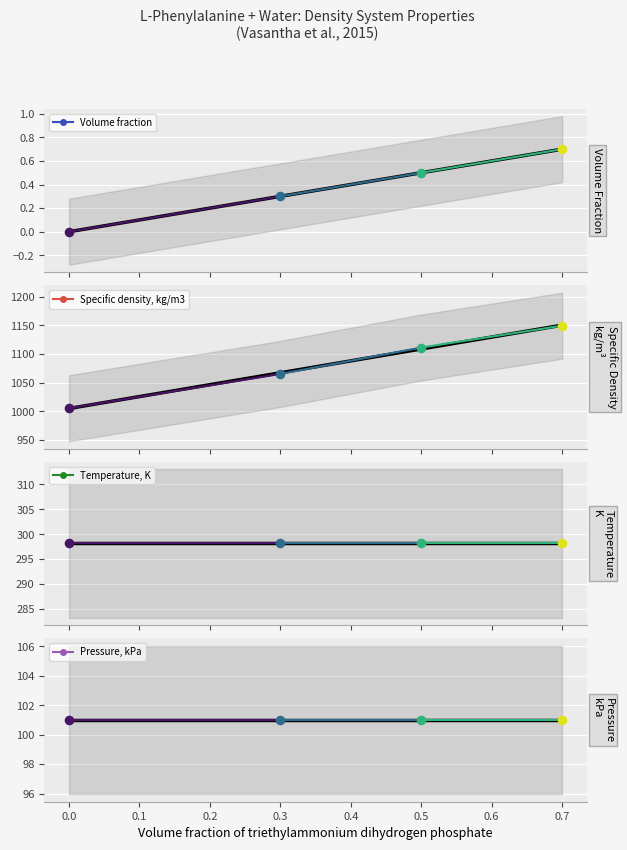

Which series has the largest total across all categories?

Specific density, kg/m3